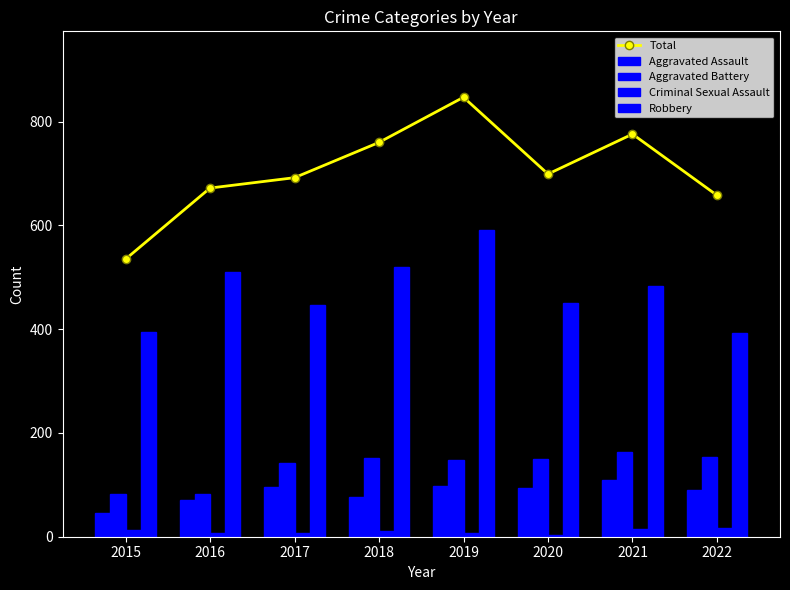

List the series in order of their peak value, highest first.

Total, Robbery, Aggravated Battery, Aggravated Assault, Criminal Sexual Assault